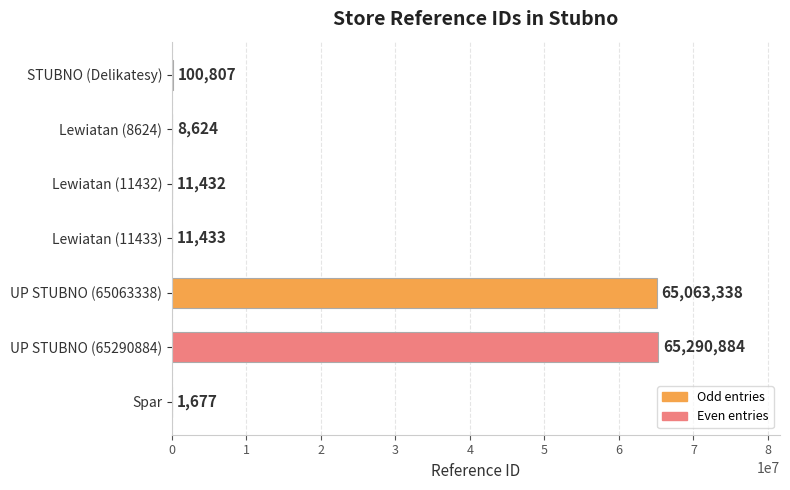

At which category does the chart reach its peak across all series?

UP STUBNO (65290884)